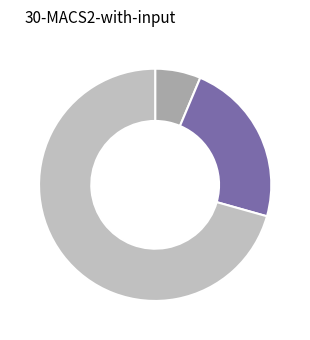

Is there a majority slice in this chart?

Yes